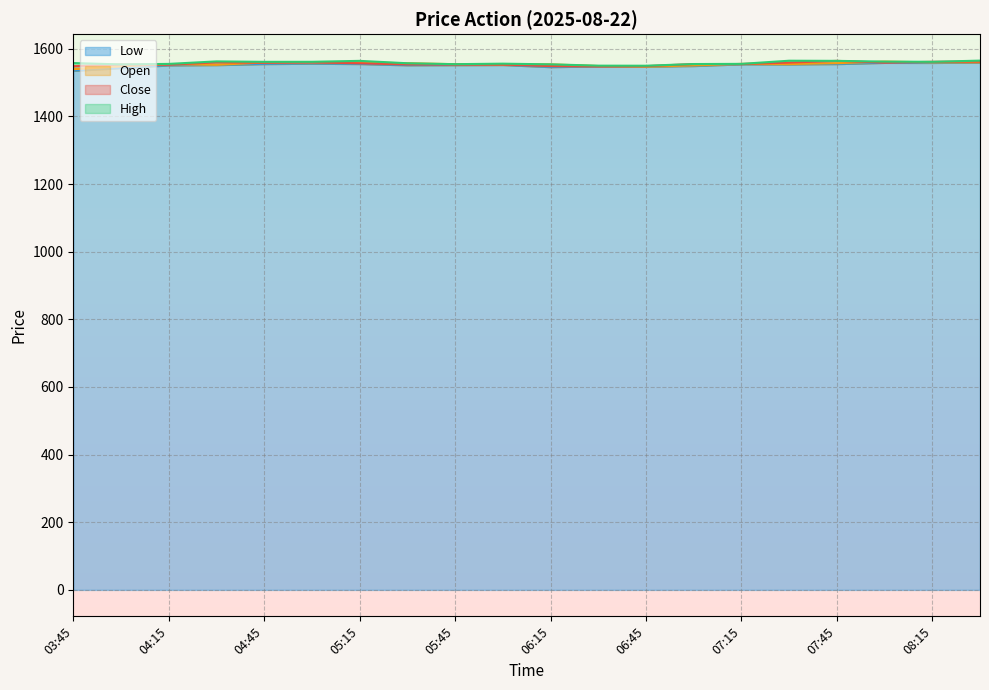

True or false: High and Close cross at least once.

False